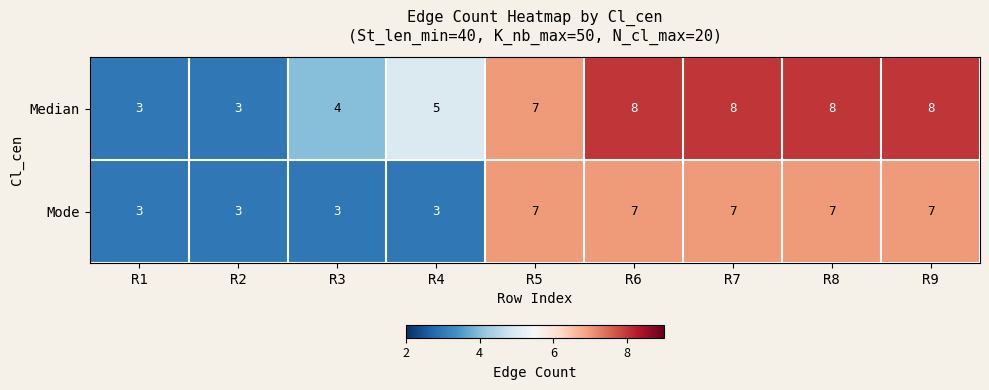

What value does the Median series have at R6?

8